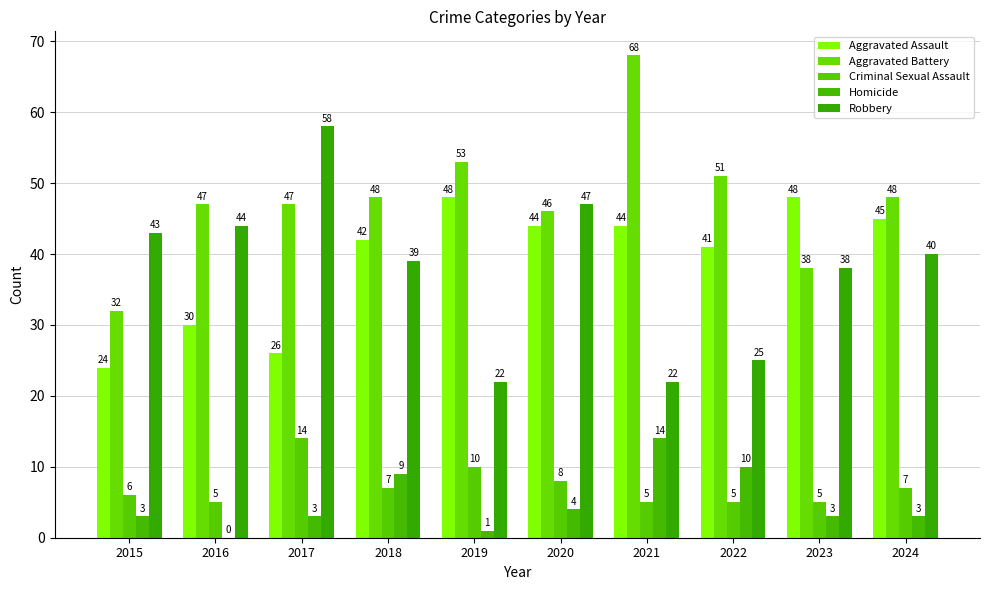

Reading left to right, list all the values displayed in this chart.

Aggravated Assault: 2015=24	2016=30	2017=26	2018=42	2019=48	2020=44	2021=44	2022=41	2023=48	2024=45
Aggravated Battery: 2015=32	2016=47	2017=47	2018=48	2019=53	2020=46	2021=68	2022=51	2023=38	2024=48
Criminal Sexual Assault: 2015=6	2016=5	2017=14	2018=7	2019=10	2020=8	2021=5	2022=5	2023=5	2024=7
Homicide: 2015=3	2016=0	2017=3	2018=9	2019=1	2020=4	2021=14	2022=10	2023=3	2024=3
Robbery: 2015=43	2016=44	2017=58	2018=39	2019=22	2020=47	2021=22	2022=25	2023=38	2024=40